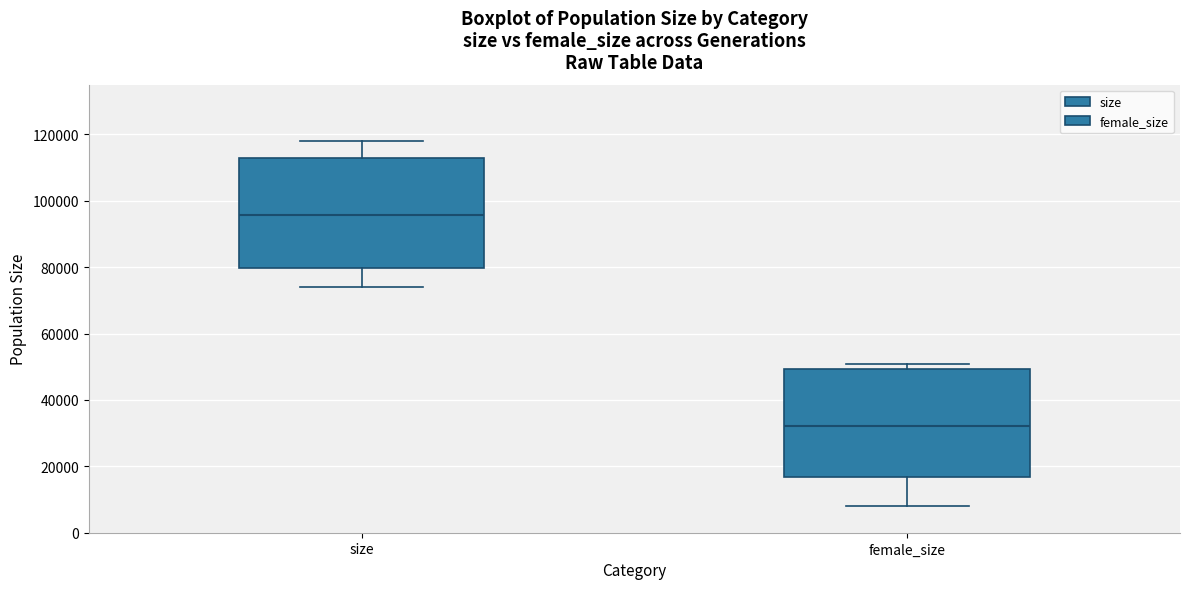

Which box has the lowest median line?

female_size